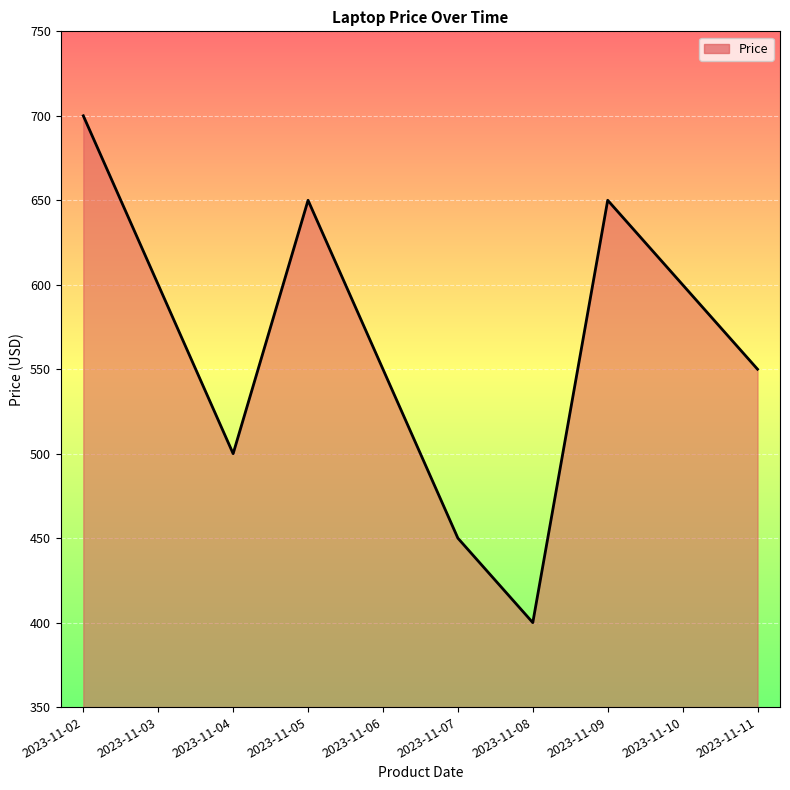

Reading right to left, list all the values displayed in this chart.

2023-11-11=550	2023-11-10=600	2023-11-09=650	2023-11-08=400	2023-11-07=450	2023-11-06=550	2023-11-05=650	2023-11-04=500	2023-11-03=600	2023-11-02=700